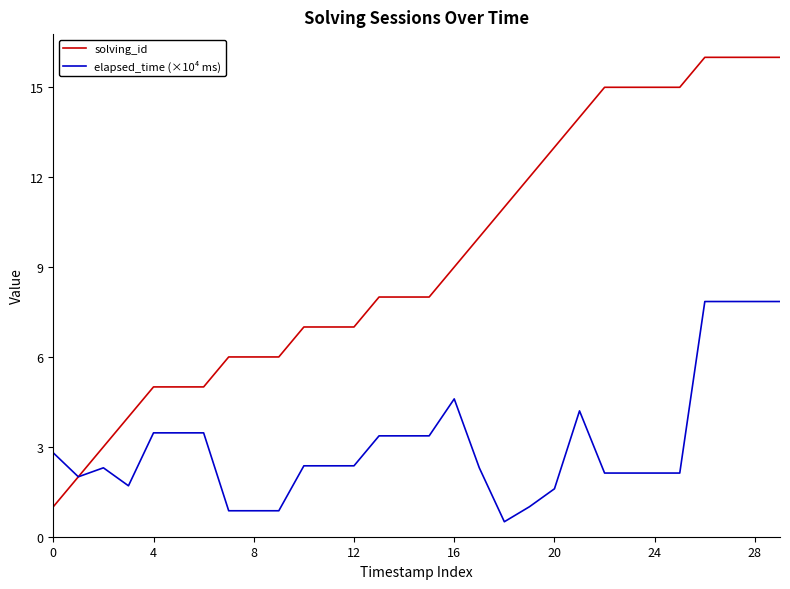

Rank the series by their maximum value, from highest to lowest.

solving_id, elapsed_time (×10⁴ ms)